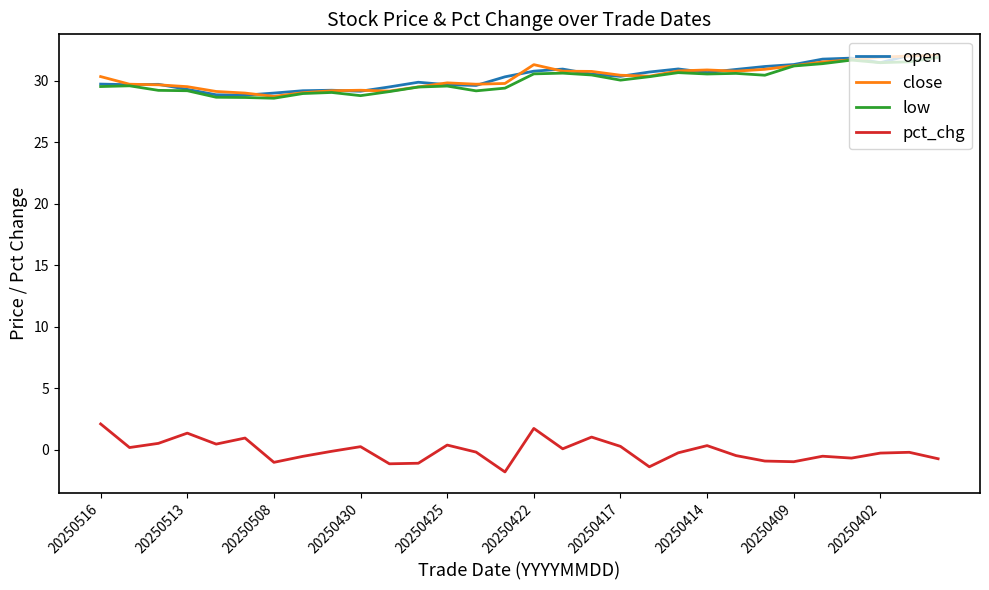

True or false: open and pct_chg cross at least once.

False